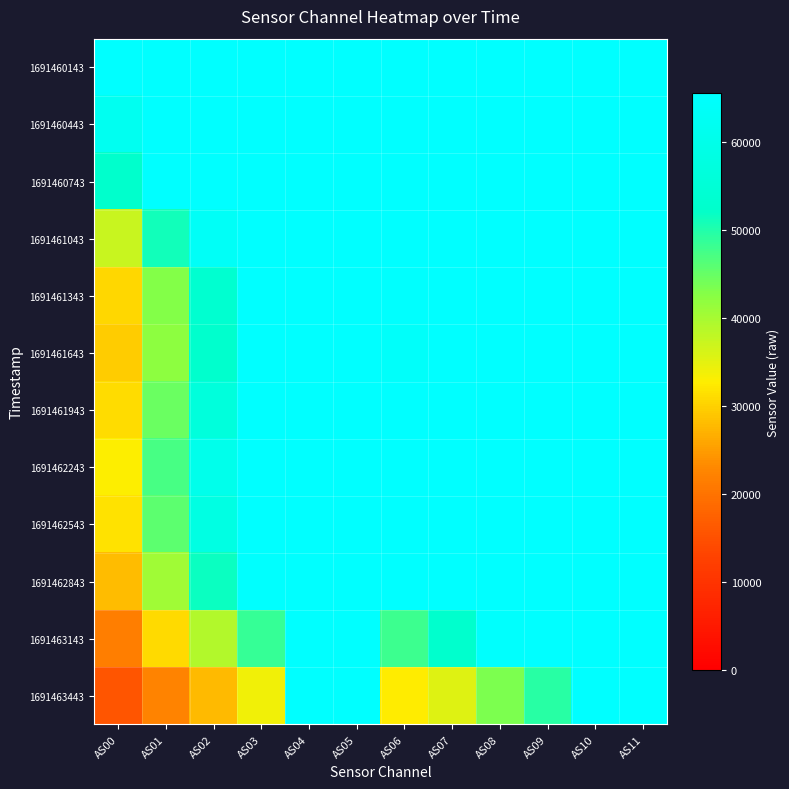

Reading left to right, extract all data points from this chart.

1691460143: AS00=65535	AS01=65535	AS02=65535	AS03=65535	AS04=65535	AS05=65535	AS06=65535	AS07=65535	AS08=65535	AS09=65535	AS10=65535	AS11=65535
1691460443: AS00=61744	AS01=65535	AS02=65535	AS03=65535	AS04=65535	AS05=65535	AS06=65535	AS07=65535	AS08=65535	AS09=65535	AS10=65535	AS11=65535
1691460743: AS00=52452	AS01=65535	AS02=65535	AS03=65535	AS04=65535	AS05=65535	AS06=65535	AS07=65535	AS08=65535	AS09=65535	AS10=65535	AS11=65535
1691461043: AS00=37120	AS01=50965	AS02=63457	AS03=65535	AS04=65535	AS05=65535	AS06=65535	AS07=65535	AS08=65535	AS09=65535	AS10=65535	AS11=65535
1691461343: AS00=30475	AS01=42962	AS02=53390	AS03=65535	AS04=65535	AS05=65535	AS06=65194	AS07=65535	AS08=65535	AS09=65535	AS10=65535	AS11=65535
1691461643: AS00=29549	AS01=42096	AS02=52693	AS03=65474	AS04=65535	AS05=65535	AS06=64071	AS07=65535	AS08=65535	AS09=65535	AS10=65535	AS11=65535
1691461943: AS00=31034	AS01=44611	AS02=56493	AS03=65535	AS04=65535	AS05=65535	AS06=65535	AS07=65535	AS08=65535	AS09=65535	AS10=65535	AS11=65535
1691462243: AS00=32824	AS01=47302	AS02=60282	AS03=65535	AS04=65535	AS05=65535	AS06=65535	AS07=65535	AS08=65535	AS09=65535	AS10=65535	AS11=65535
1691462543: AS00=31659	AS01=45758	AS02=58494	AS03=65535	AS04=65535	AS05=65535	AS06=65535	AS07=65535	AS08=65535	AS09=65535	AS10=65535	AS11=65535
1691462843: AS00=28153	AS01=40456	AS02=51596	AS03=65026	AS04=65535	AS05=65535	AS06=65338	AS07=65535	AS08=65535	AS09=65535	AS10=65535	AS11=65535
1691463143: AS00=21631	AS01=30923	AS02=39019	AS03=48558	AS04=65535	AS05=65535	AS06=48007	AS07=52565	AS08=64924	AS09=65535	AS10=65535	AS11=65535
1691463443: AS00=15728	AS01=22393	AS02=27663	AS03=34010	AS04=65535	AS05=65535	AS06=32606	AS07=35332	AS08=43303	AS09=49647	AS10=65535	AS11=65535